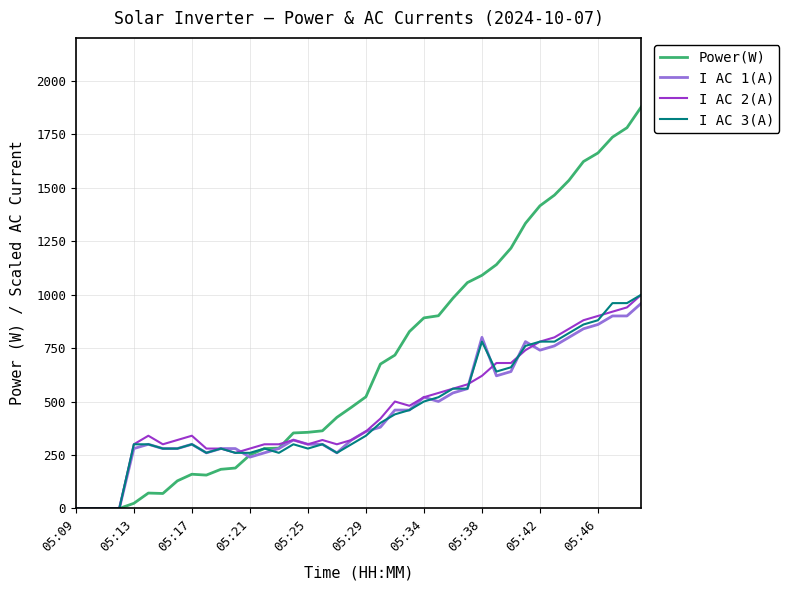

Count the number of categories in the chart.

40